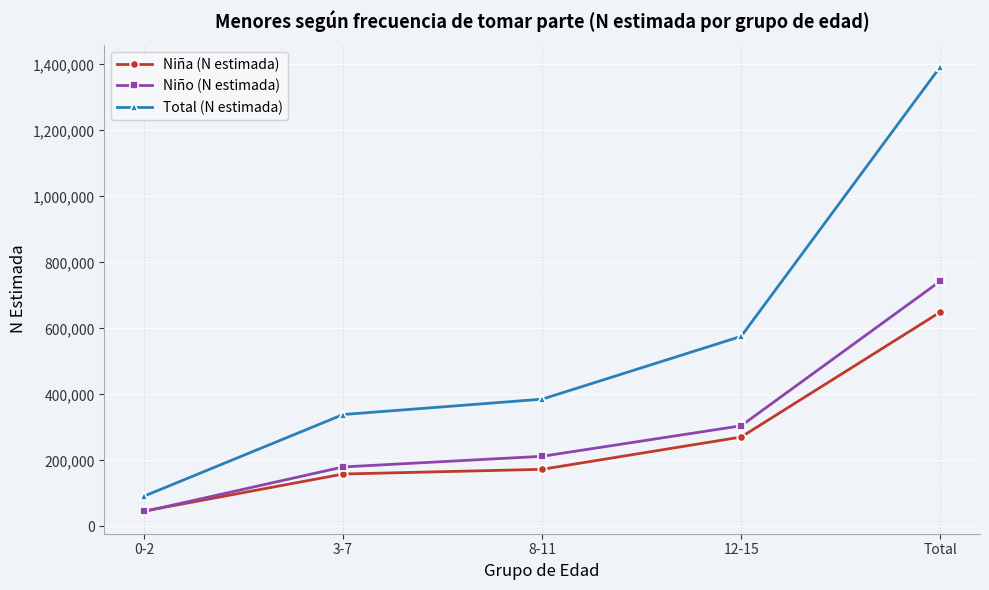

At which label is Niño (N estimada) closest to 394153?

12-15